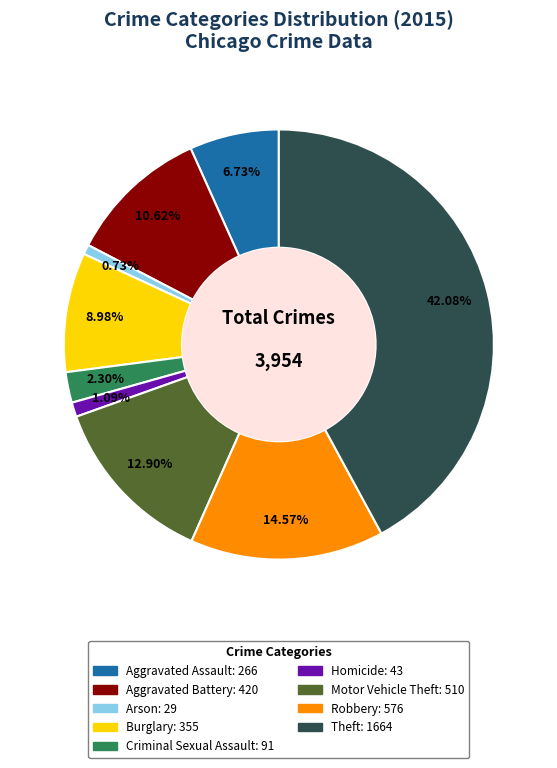

How many segments does this pie chart have?

9